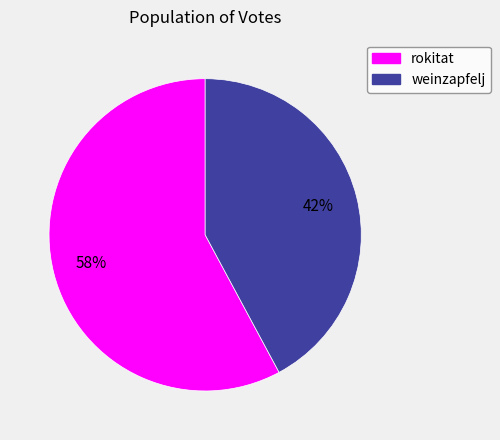

To the nearest percent, what is the combined percentage of rokitat and weinzapfelj?

100%